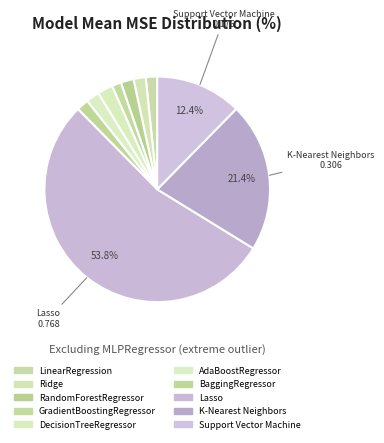

Count the number of slices in the pie.

10